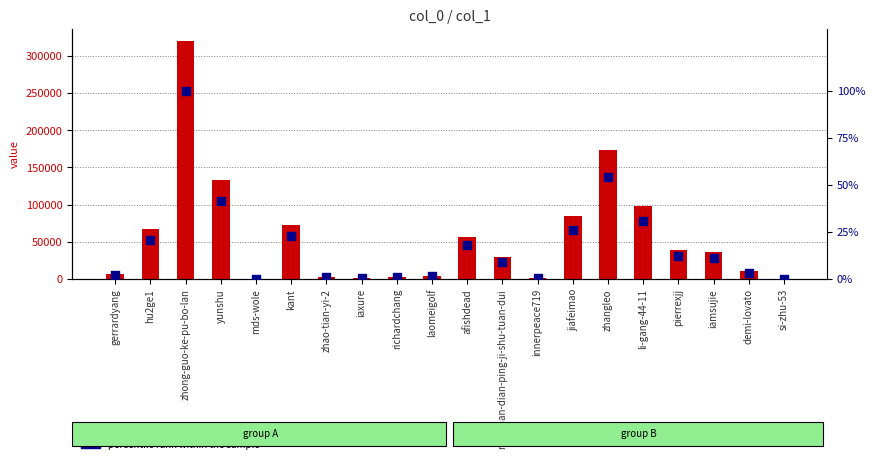

Which series contains the lowest Y value?

percentile rank within the sample